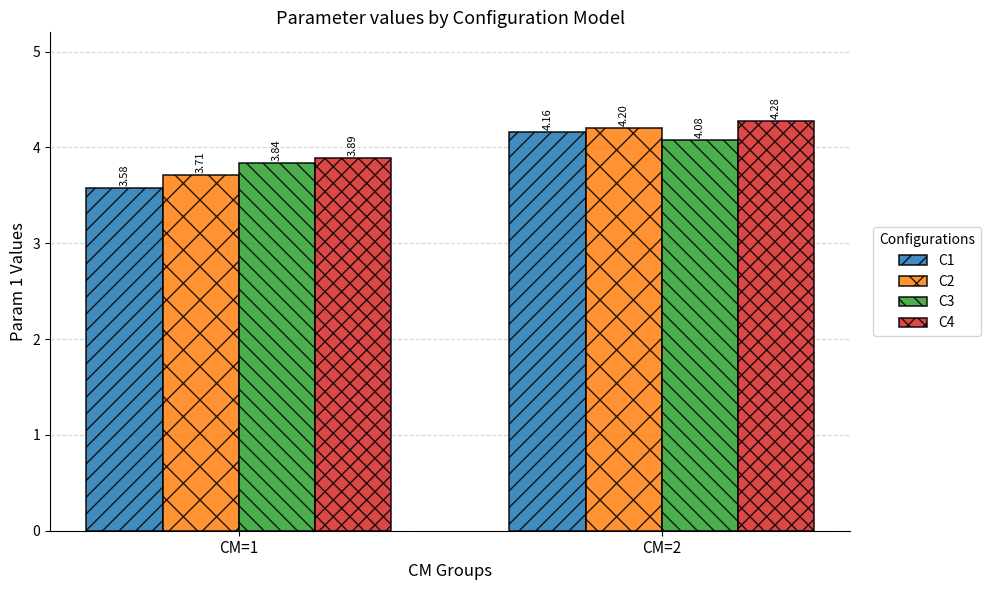

Is the value of C4 at CM=1 greater than the value of C2 at CM=1?

Yes